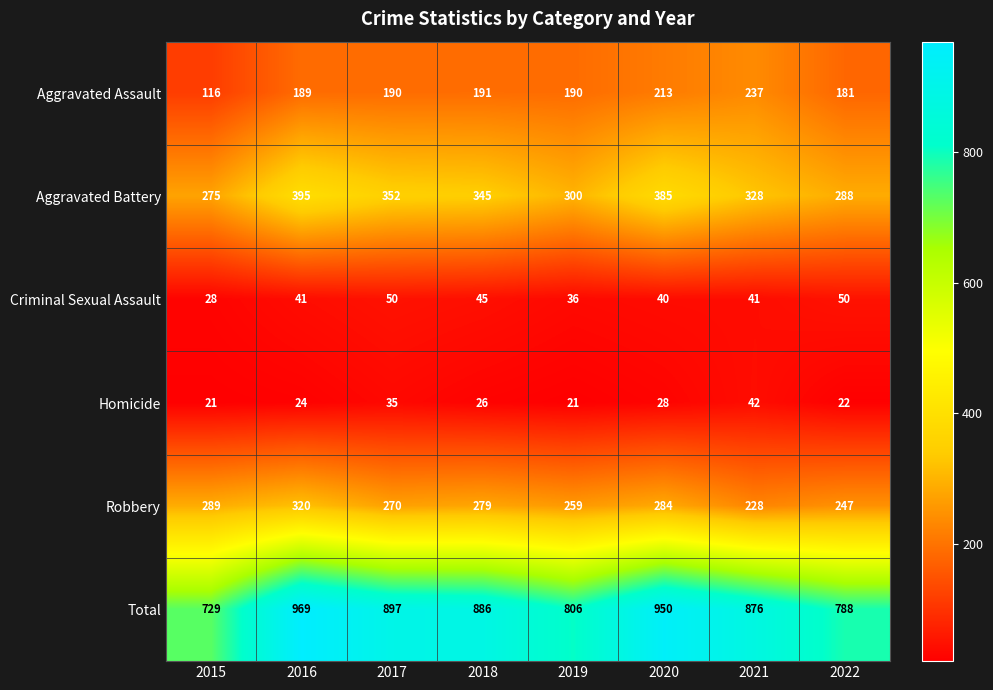

What is the spread (max minus min) of values at 2016?

945